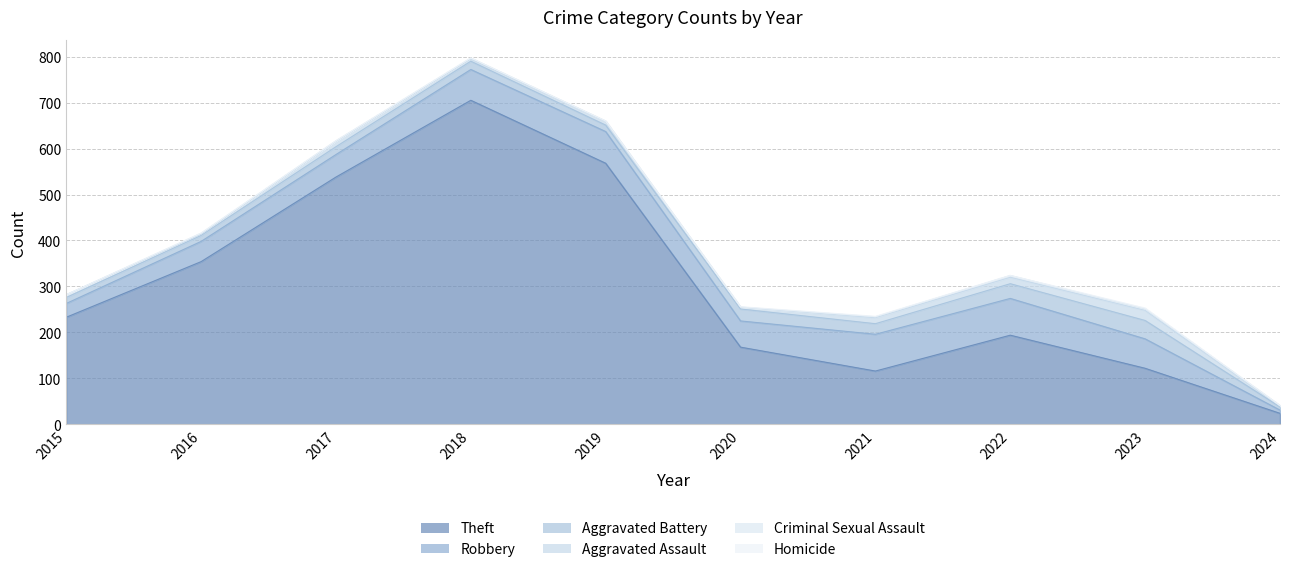

True or false: Homicide and Theft intersect in this chart.

False